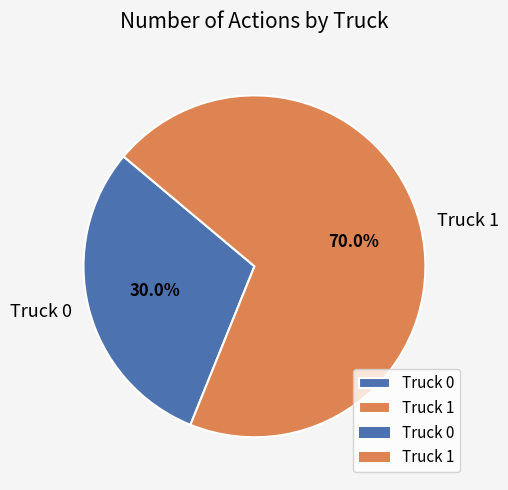

What percentage is the Truck 1 slice, to the nearest percent?

70%